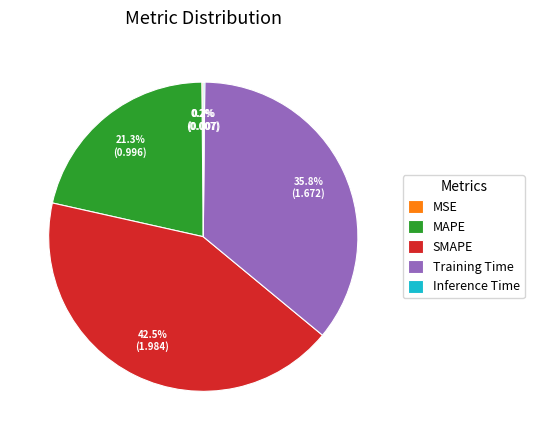

Which slice is the largest?

SMAPE